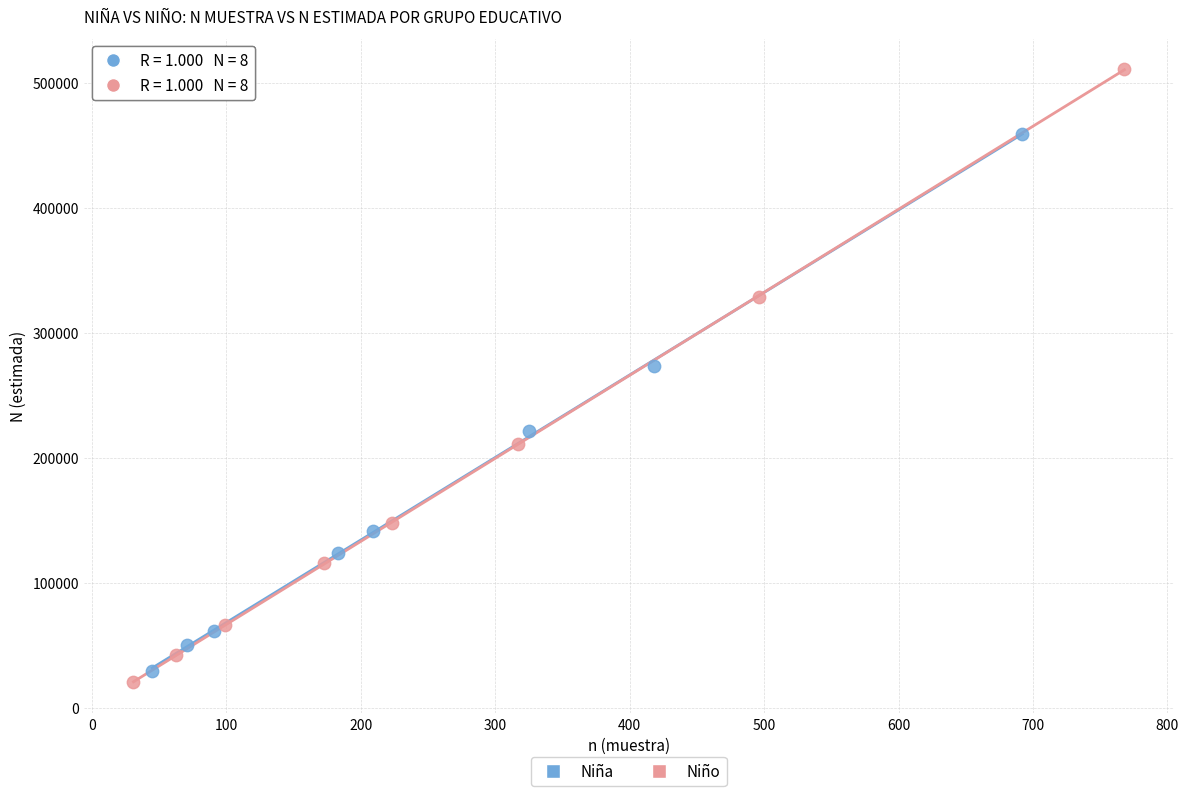

Which series contains the lowest Y value?

Niño